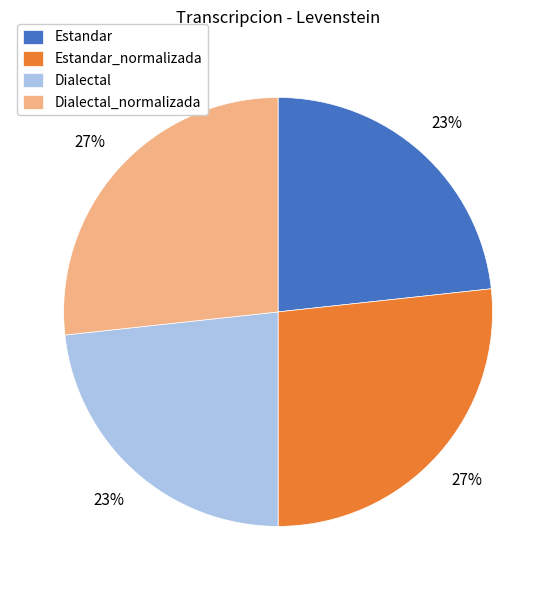

To the nearest percent, what is the average slice percentage?

25%